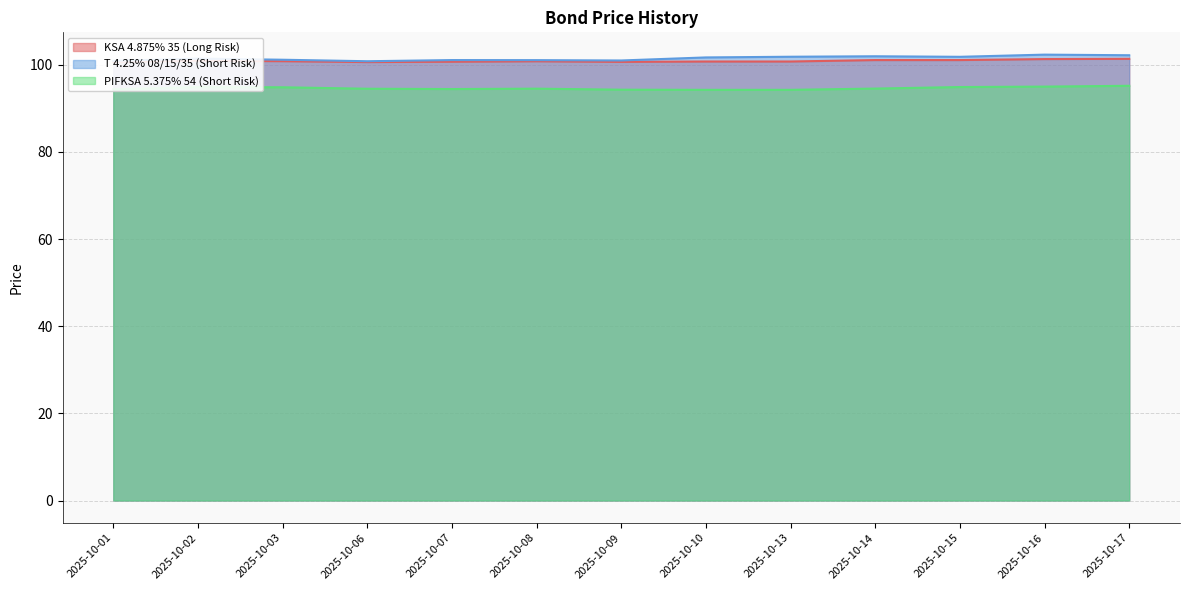

What is the maximum value shown in the chart?

102.3